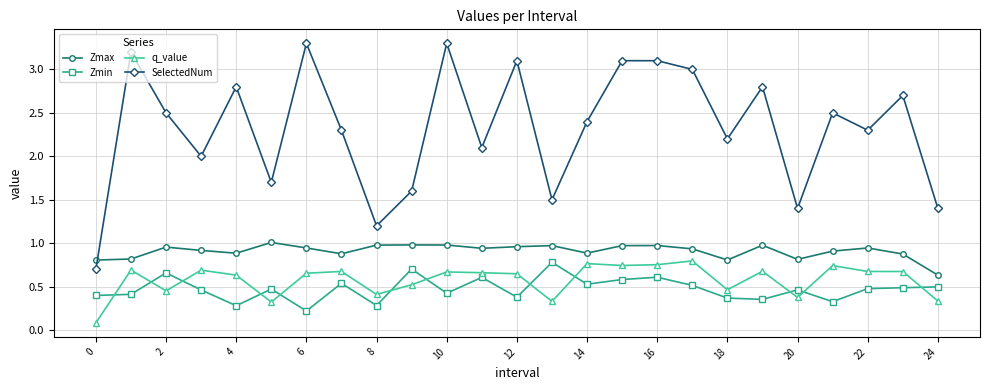

What is the difference between the maximum and minimum values in the SelectedNum series?

2.6